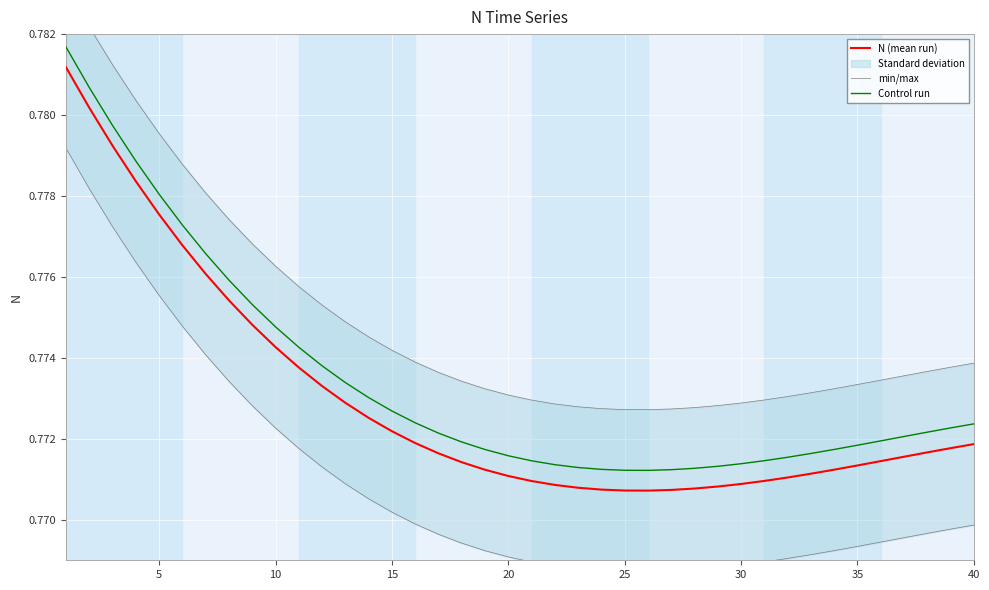

True or false: N (mean run) has a value of 1.2 at 30.

False